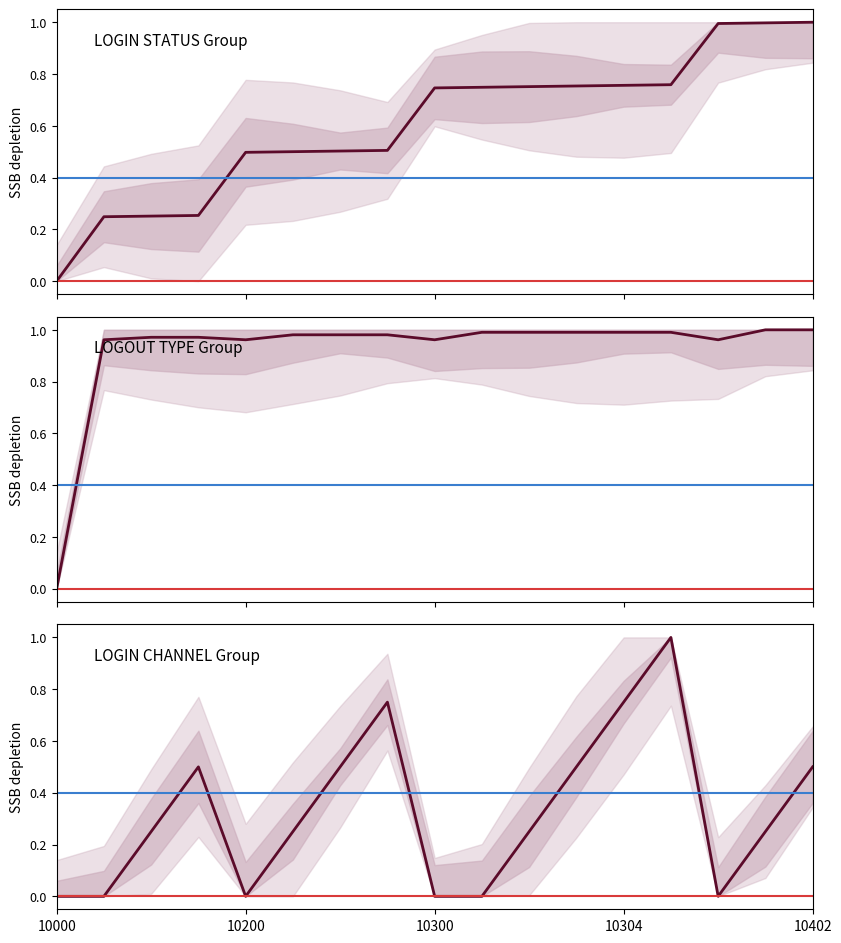

Which category has the highest value across all series?

10402